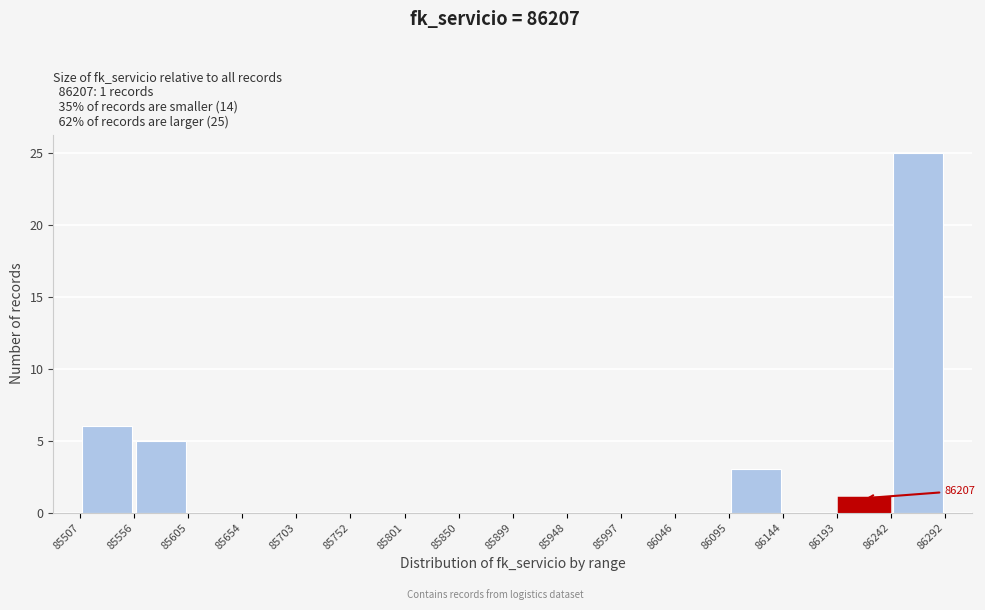

Over which range of the x-axis is the bar tallest?

86242 to 86292